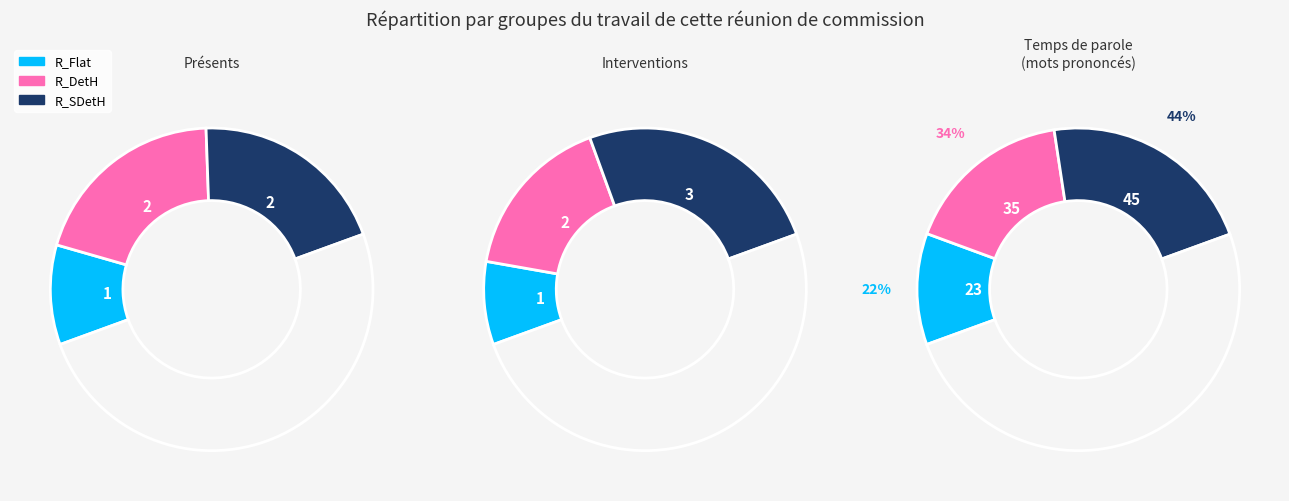

To the nearest percent, what is the combined percentage of R_SDetH and R_Flat?

66%